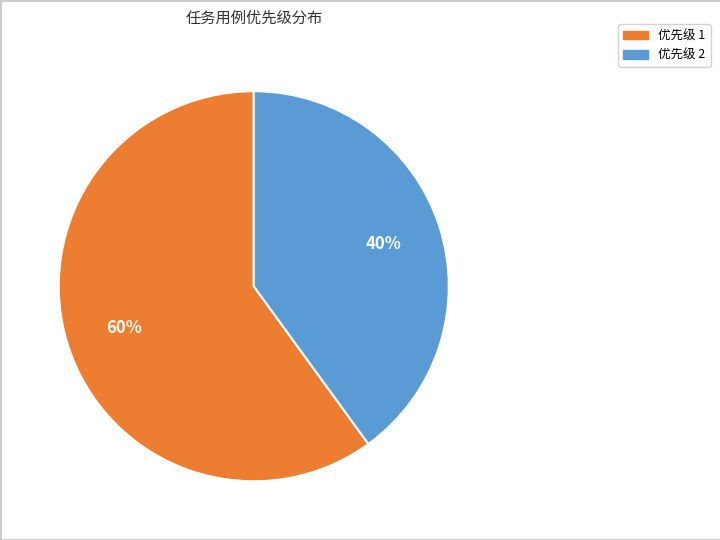

The 优先级 1 slice represents 60% of the pie. True or false?

True